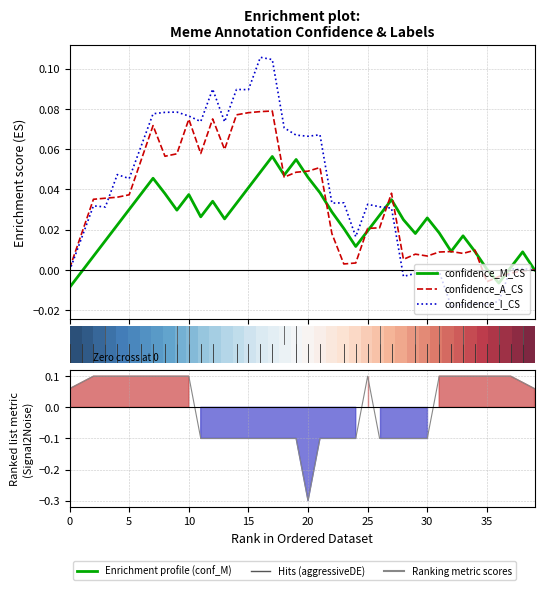

How many values in confidence_I_CS are below zero?

11